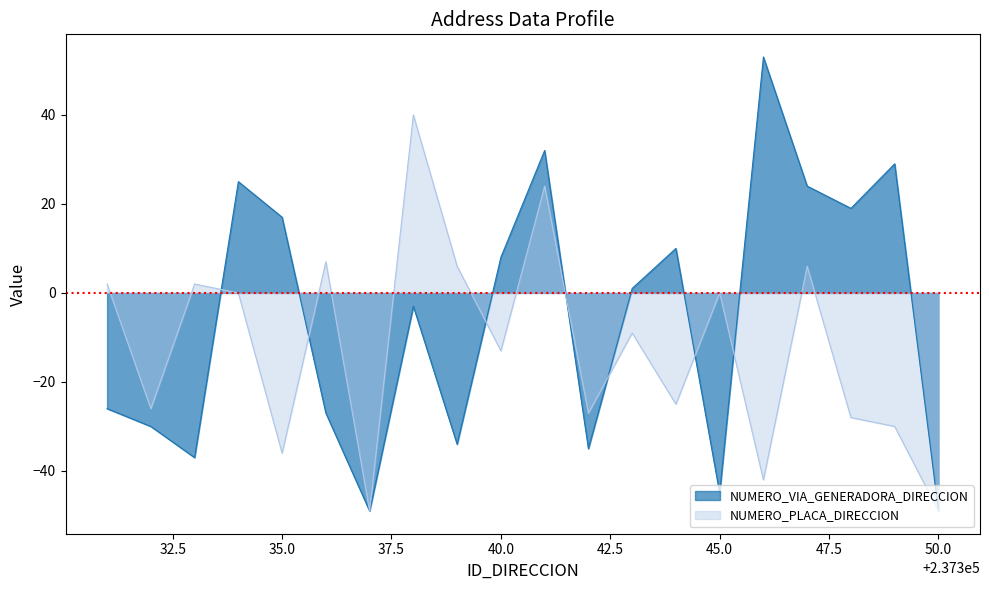

What is the minimum value shown in the chart?

-49